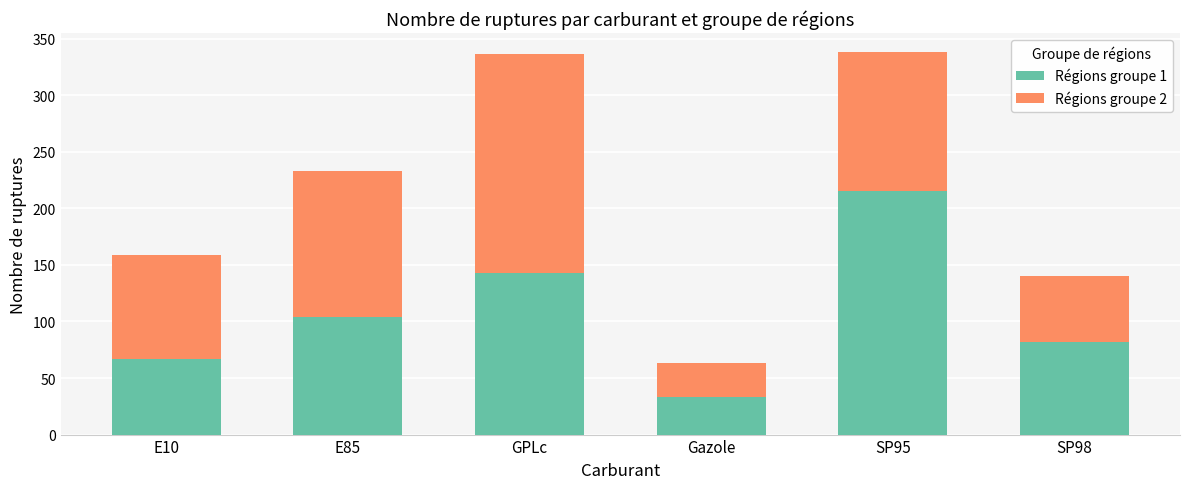

What is the sum of all Régions groupe 1 values?

644